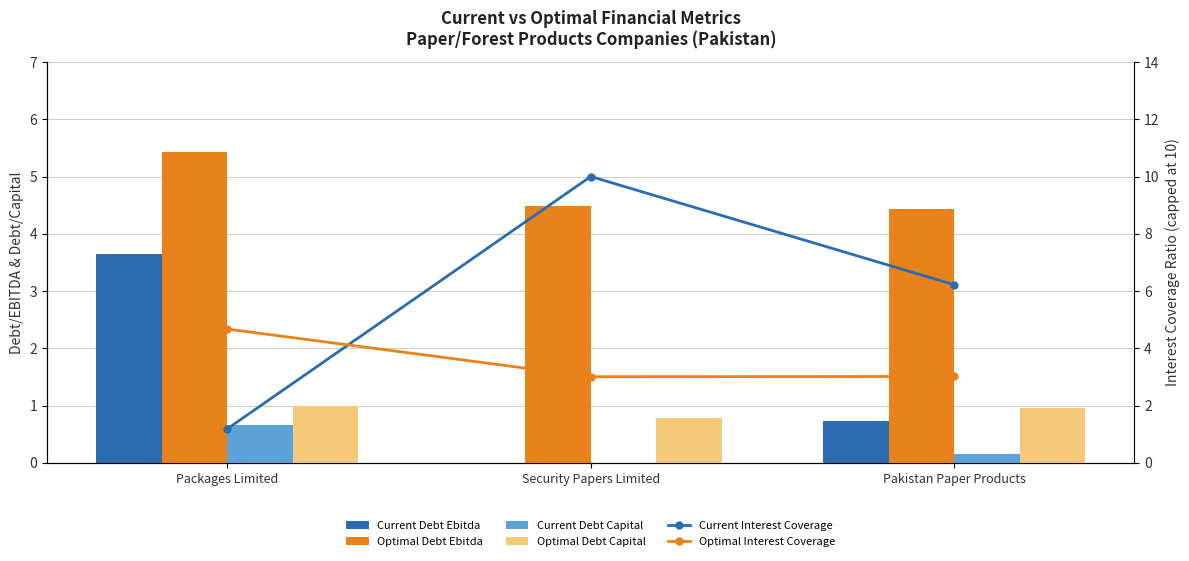

Reading right to left, list all the values displayed in this chart.

Current Debt Ebitda: Pakistan Paper Products=0.7	Security Papers Limited=0.0	Packages Limited=3.6
Optimal Debt Ebitda: Pakistan Paper Products=4.4	Security Papers Limited=4.5	Packages Limited=5.4
Current Debt Capital: Pakistan Paper Products=0.2	Security Papers Limited=0.0	Packages Limited=0.7
Optimal Debt Capital: Pakistan Paper Products=1.0	Security Papers Limited=0.8	Packages Limited=1.0
Current Interest Coverage: Pakistan Paper Products=6.2	Security Papers Limited=10.0	Packages Limited=1.2
Optimal Interest Coverage: Pakistan Paper Products=3.0	Security Papers Limited=3.0	Packages Limited=4.7